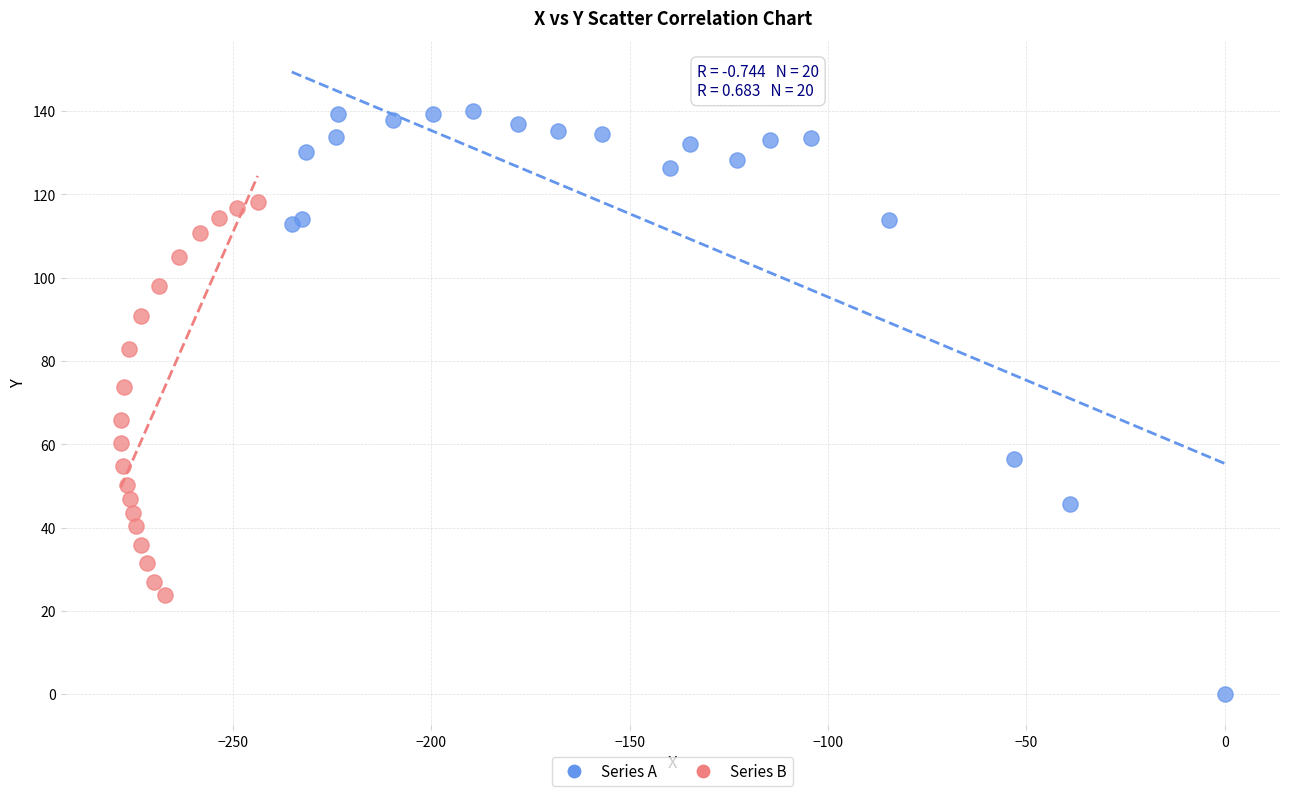

What are all the series names shown in the legend?

Series A, Series B